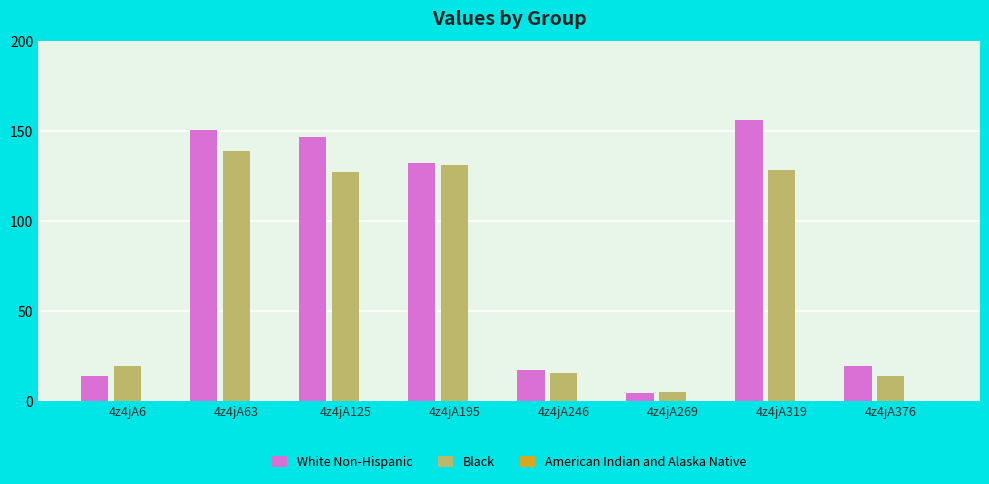

Rank the series by their maximum value, from lowest to highest.

Black, White Non-Hispanic